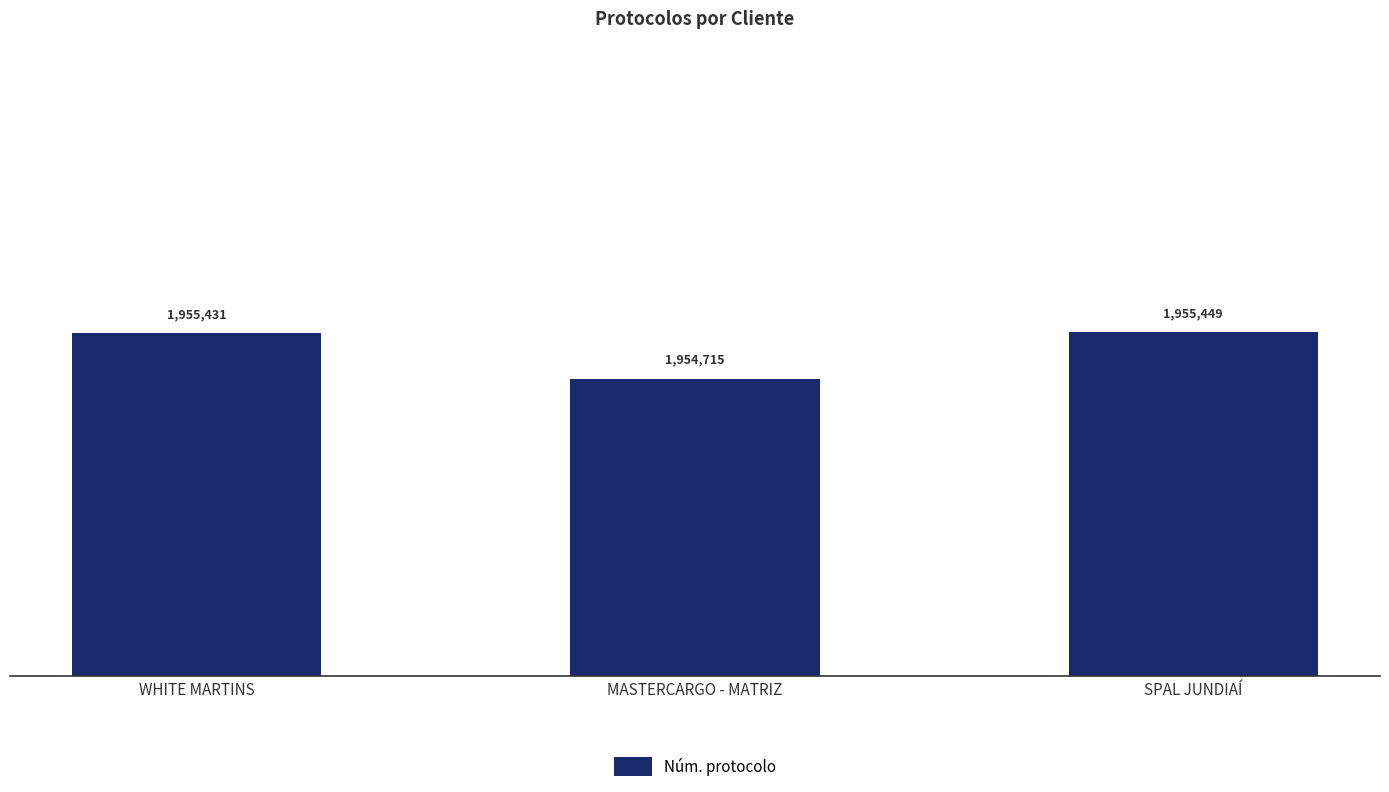

Does the chart contain any negative values?

No